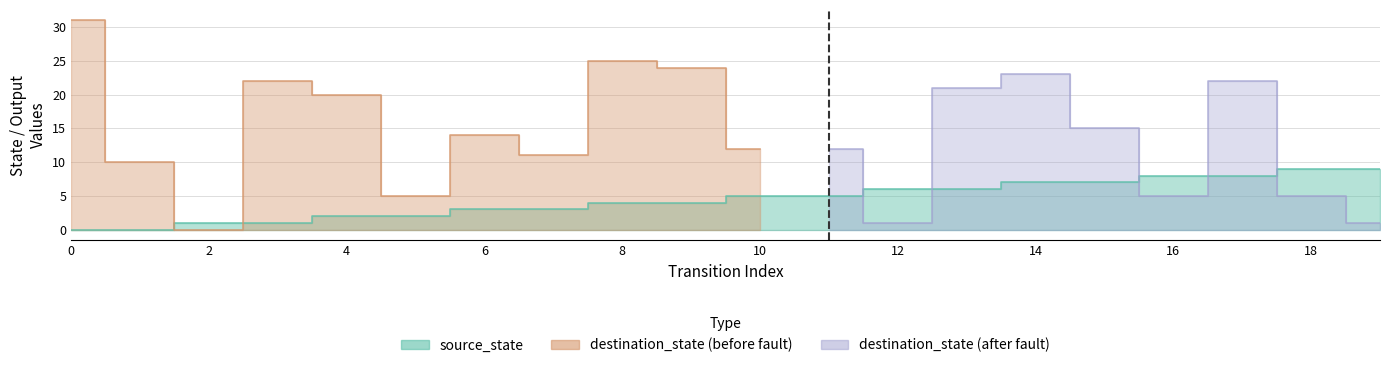

At which category does destination_state reach its first local valley?

2